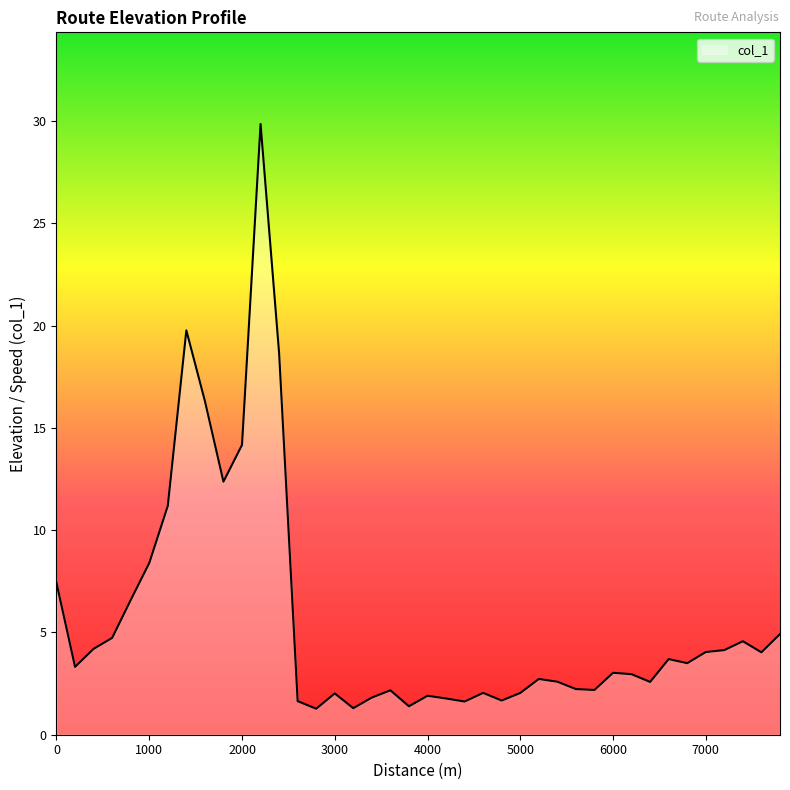

What is the minimum value shown in the chart?

1.3